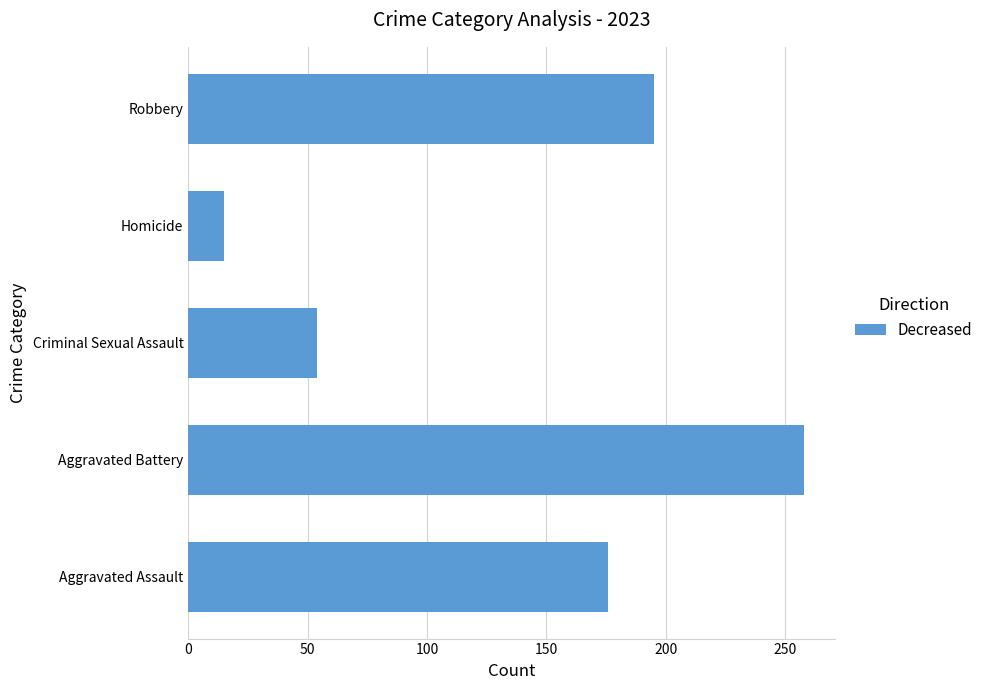

Reading bottom to top, extract all data points from this chart.

Aggravated Assault=176	Aggravated Battery=258	Criminal Sexual Assault=54	Homicide=15	Robbery=195